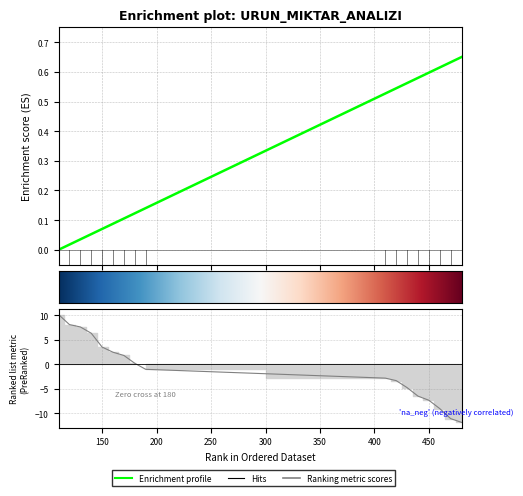

What is the value of the 12th point from the left?

0.6